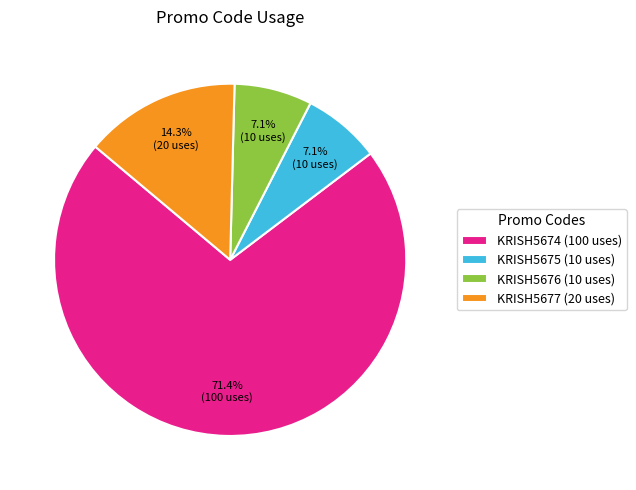

Approximately how many times larger is the value at KRISH5677 (20 uses) compared to KRISH5675 (10 uses)?

2.0